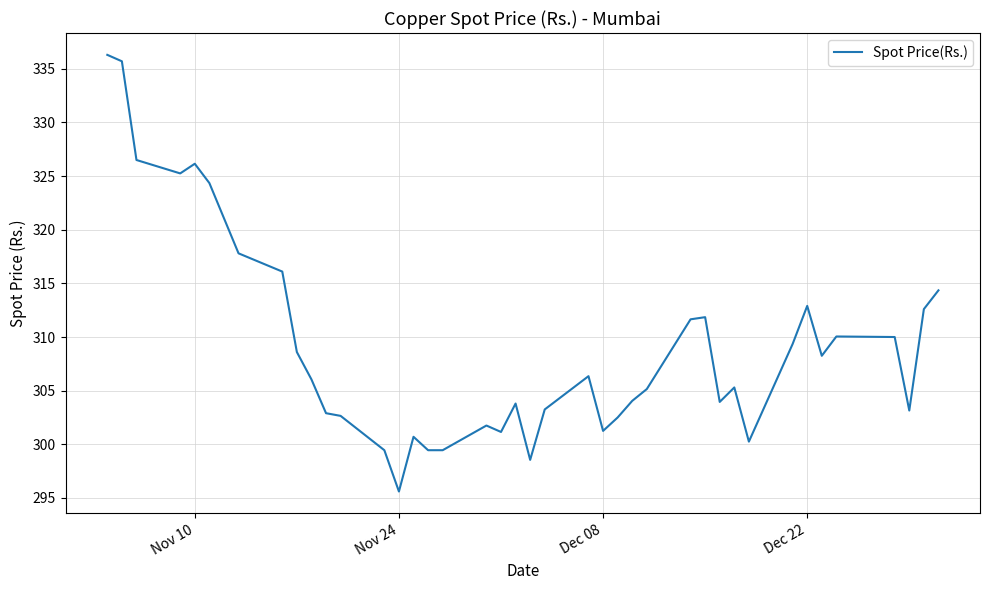

How many values exceed 306?

20